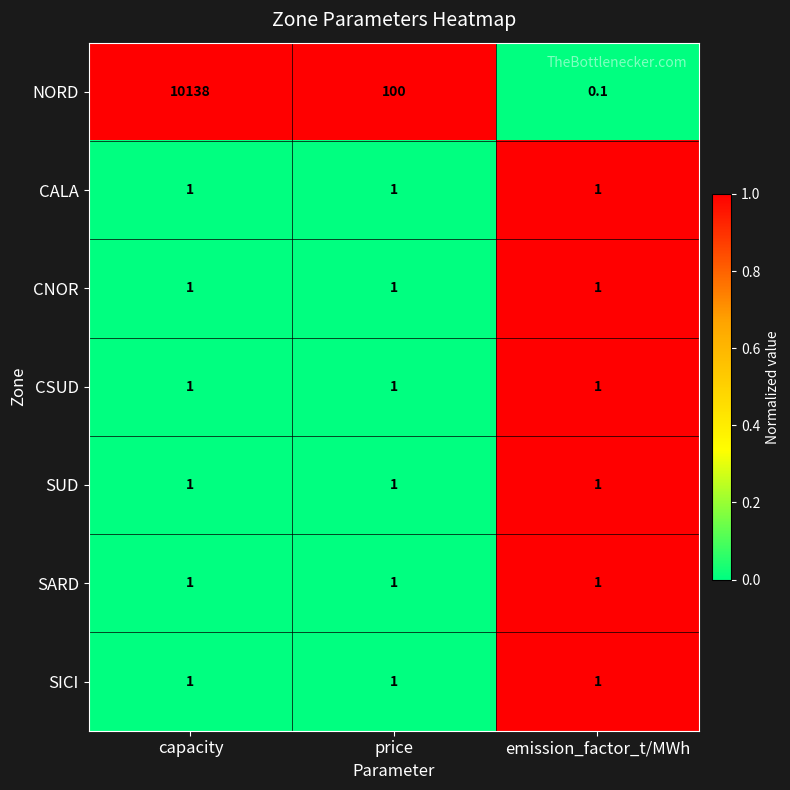

Is it true that SICI equals 0.3 at capacity?

False